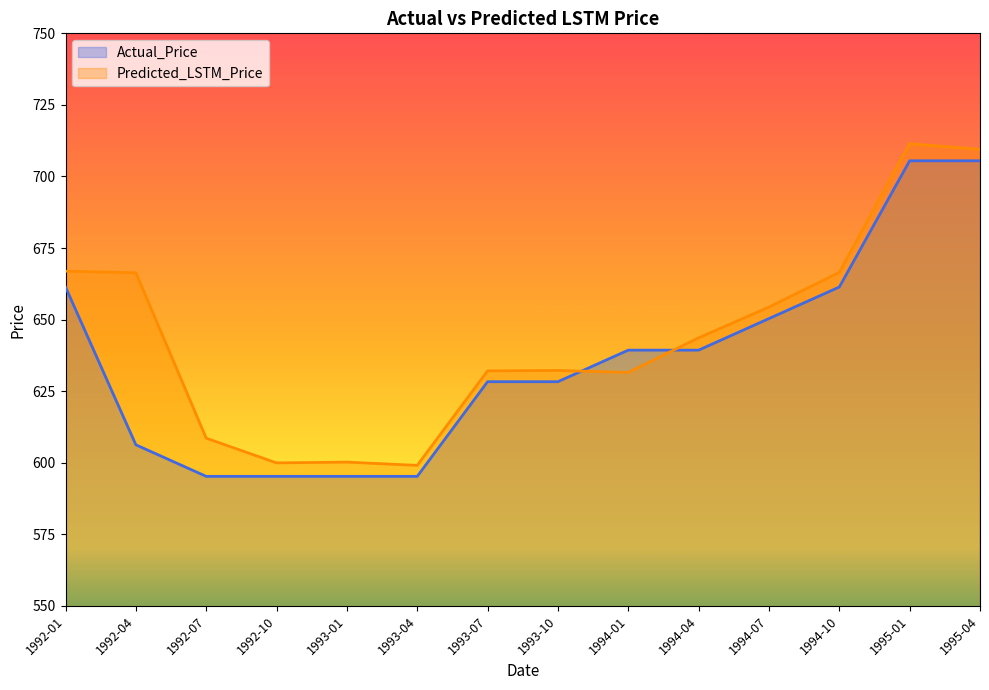

How many data points in Predicted_LSTM_Price are above 643?

7